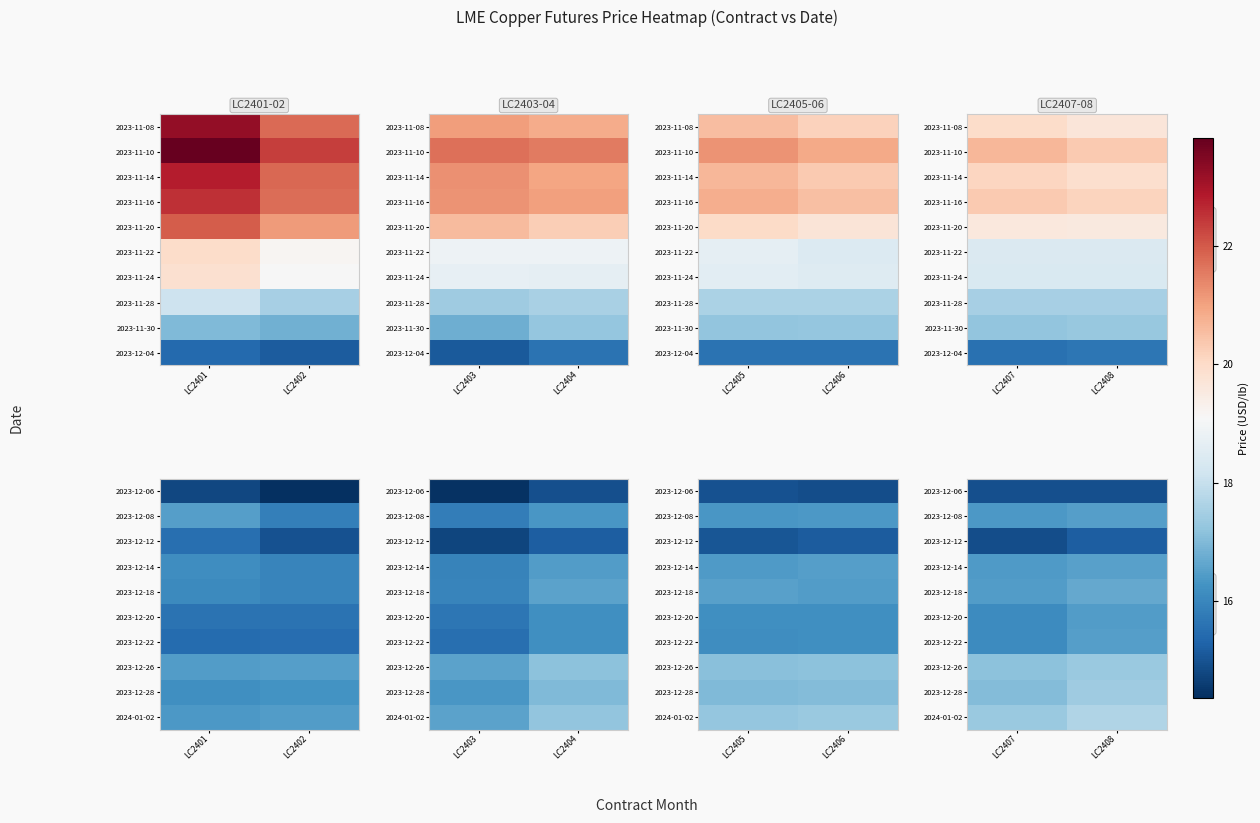

What is the sum of the 2023-12-26 values at LC2407 and LC2408?

34.5